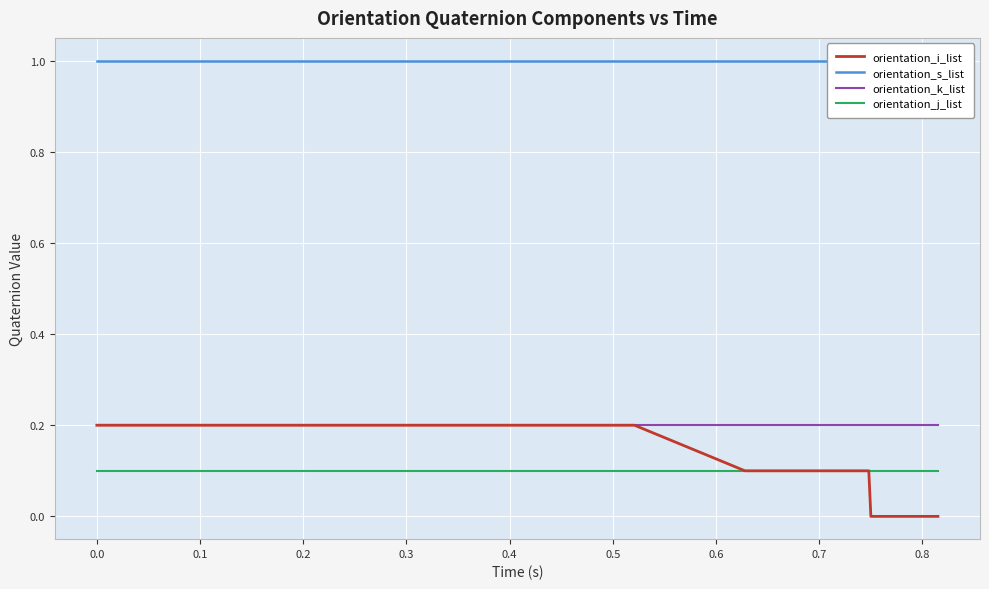

True or false: orientation_j_list and orientation_k_list intersect in this chart.

False